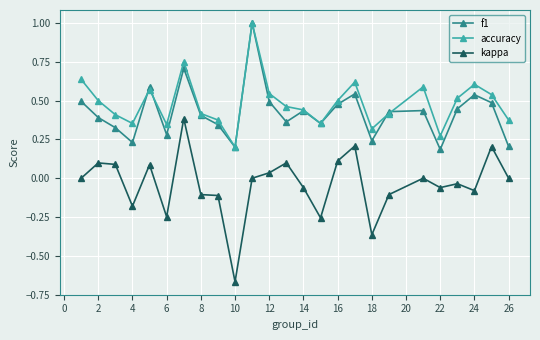

True or false: accuracy and kappa intersect in this chart.

False